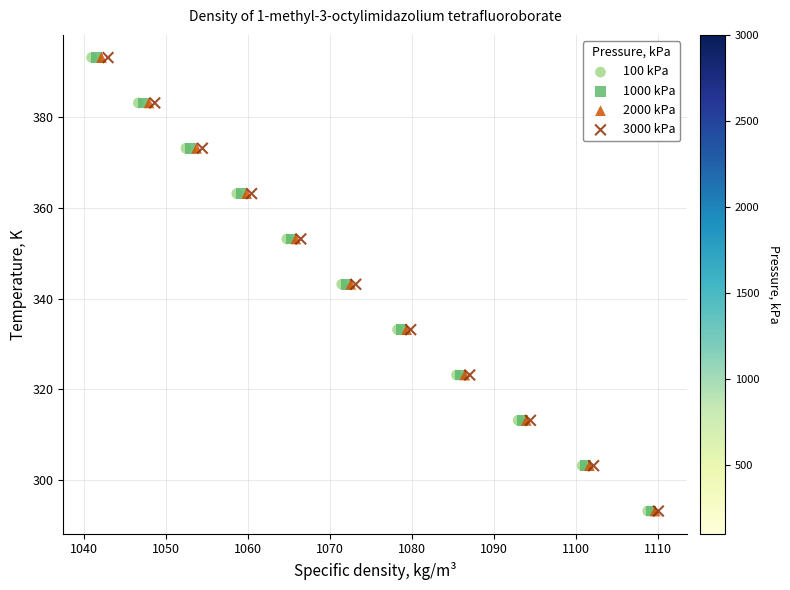

What are all the series names shown in the legend?

100 kPa, 1000 kPa, 2000 kPa, 3000 kPa